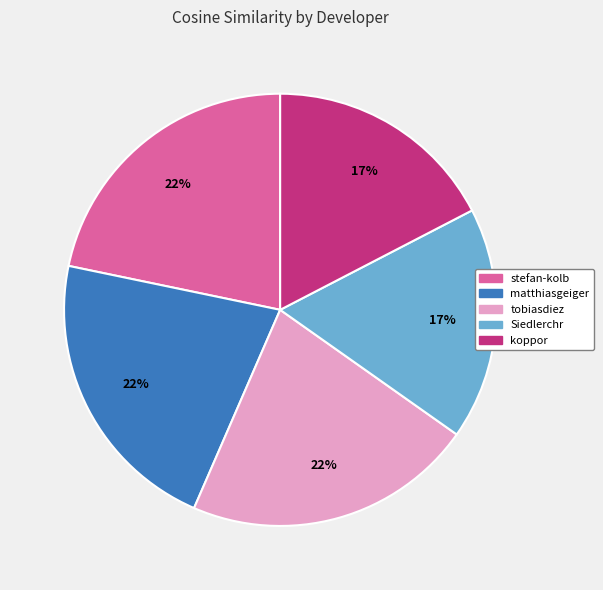

Does any single category account for the majority?

No